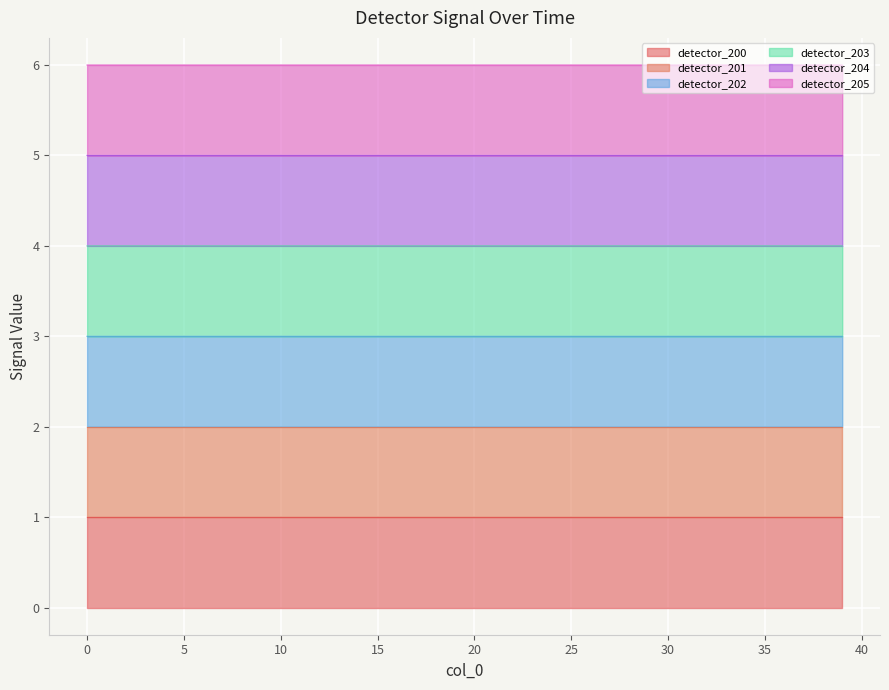

List the labels in order of detector_202 value, largest first.

0, 33, 34, 35, 36, 37, 38, 39, 1, 2, 3, 4, 5, 6, 7, 8, 9, 10, 11, 12, 13, 14, 15, 16, 17, 18, 19, 20, 21, 22, 23, 24, 25, 26, 27, 28, 29, 30, 31, 32